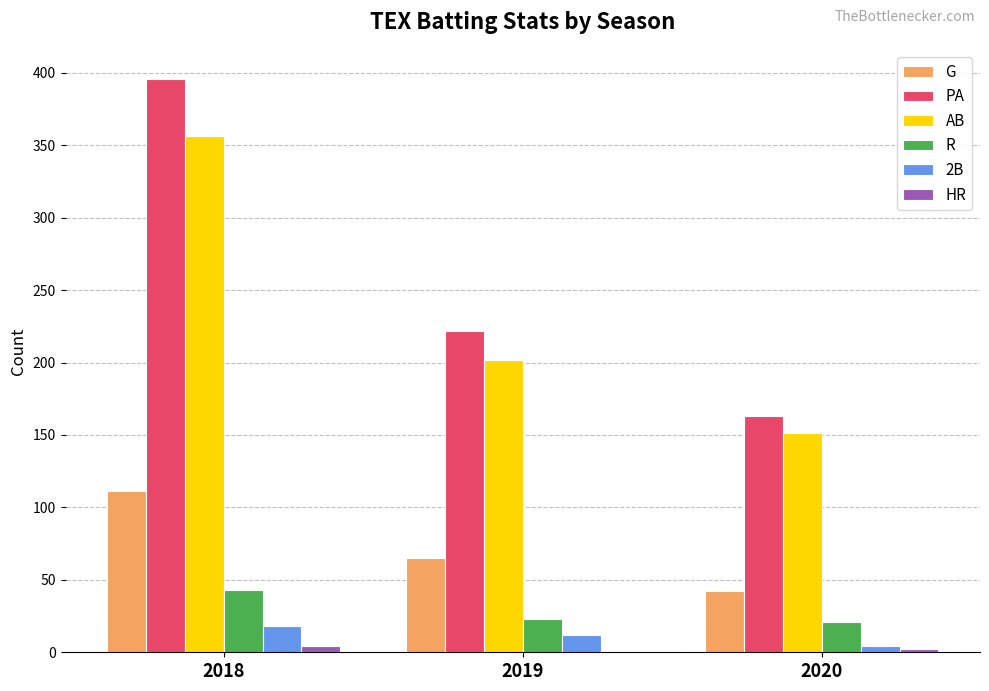

At which category is the sum across all series the highest?

2018